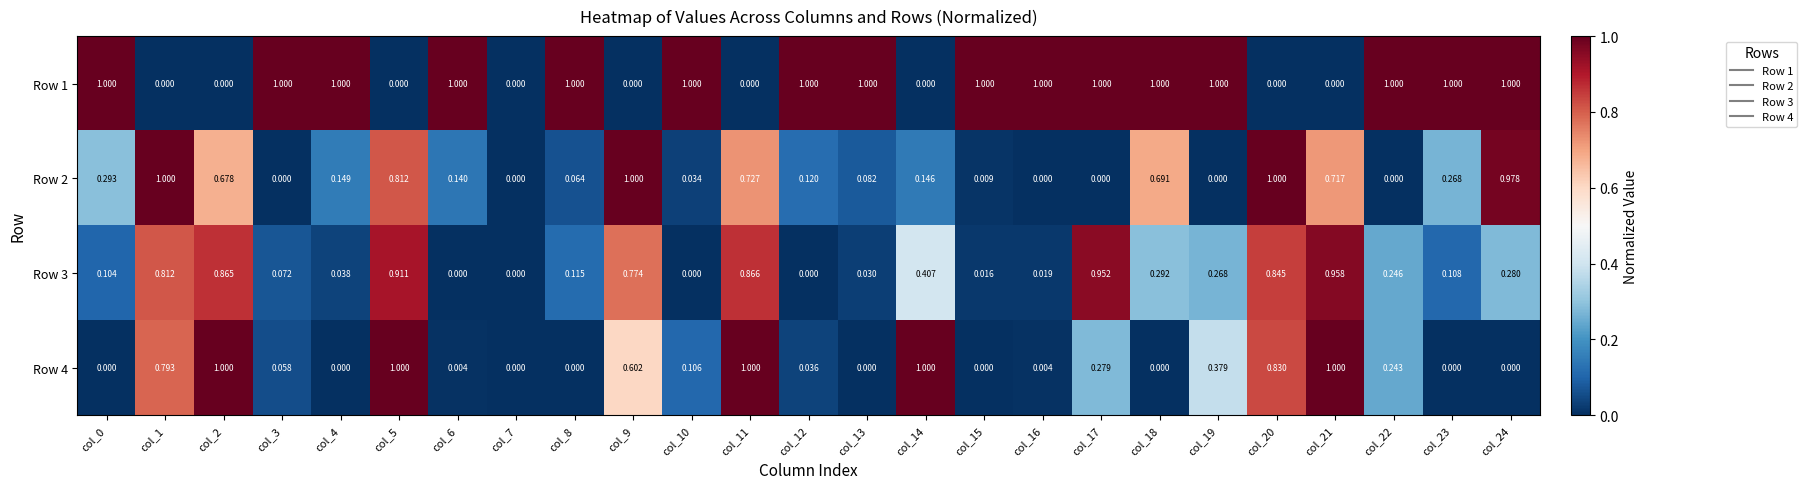

What is the difference between the highest and lowest values at col_13?

1.0